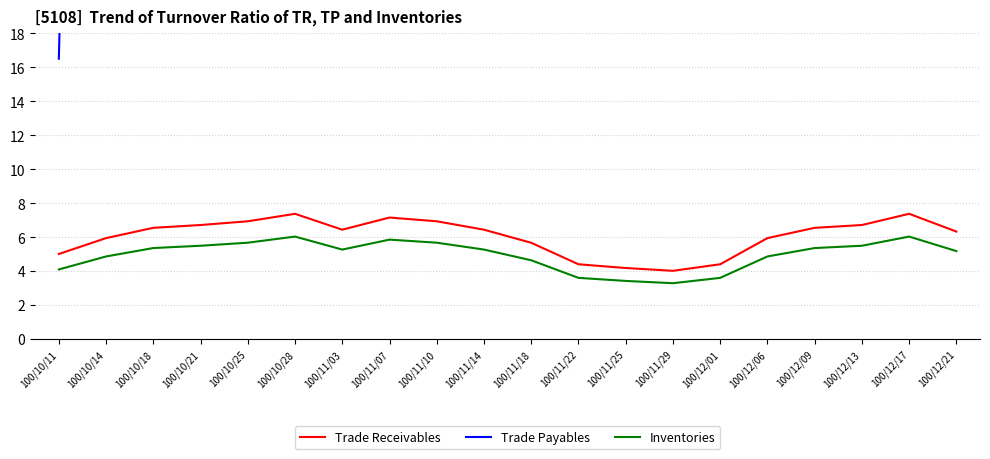

Does the chart have visible grid lines?

Yes